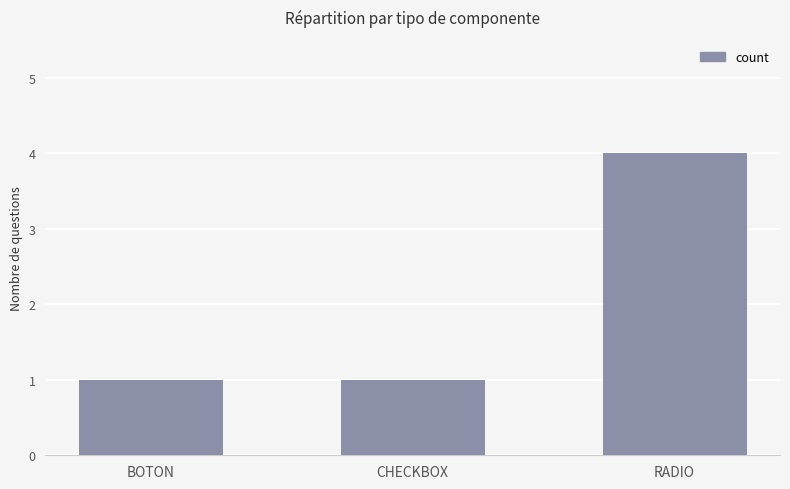

What is the approximate value at CHECKBOX?

1